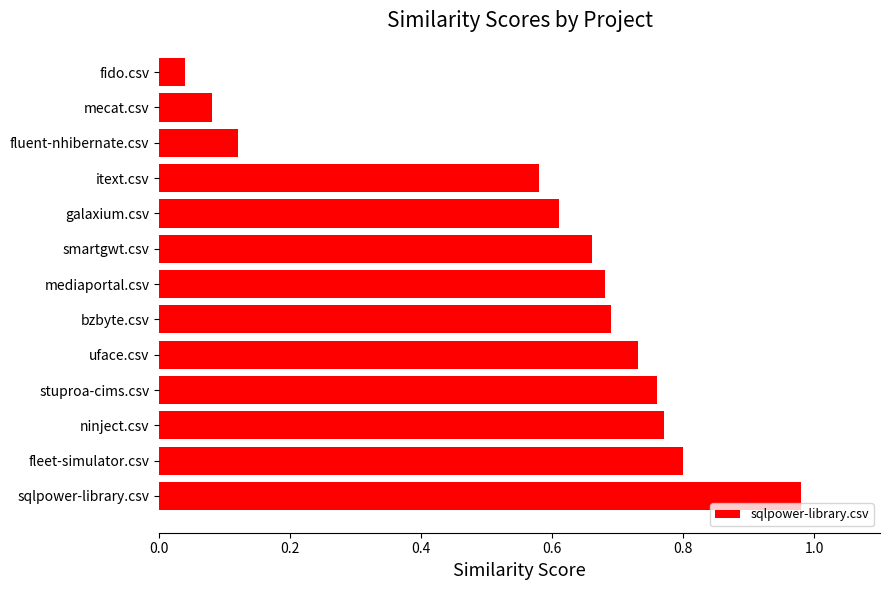

How many bars are there in total?

13